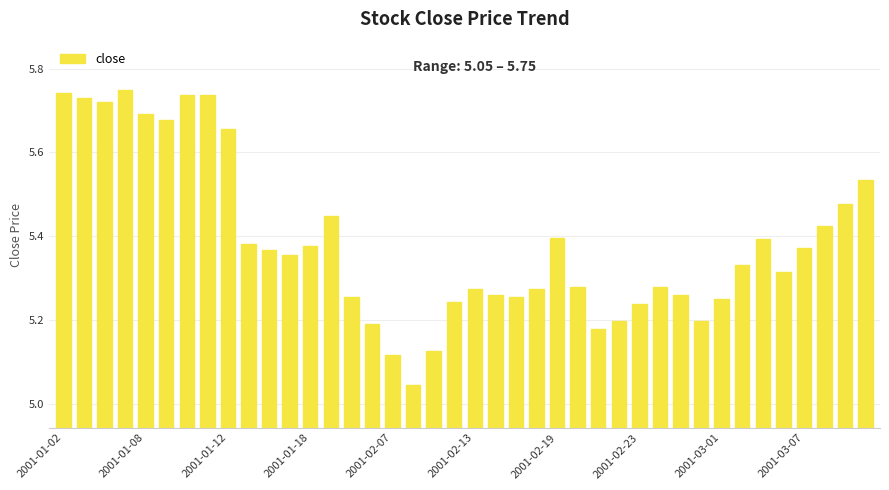

What is the sum of all values?

215.6